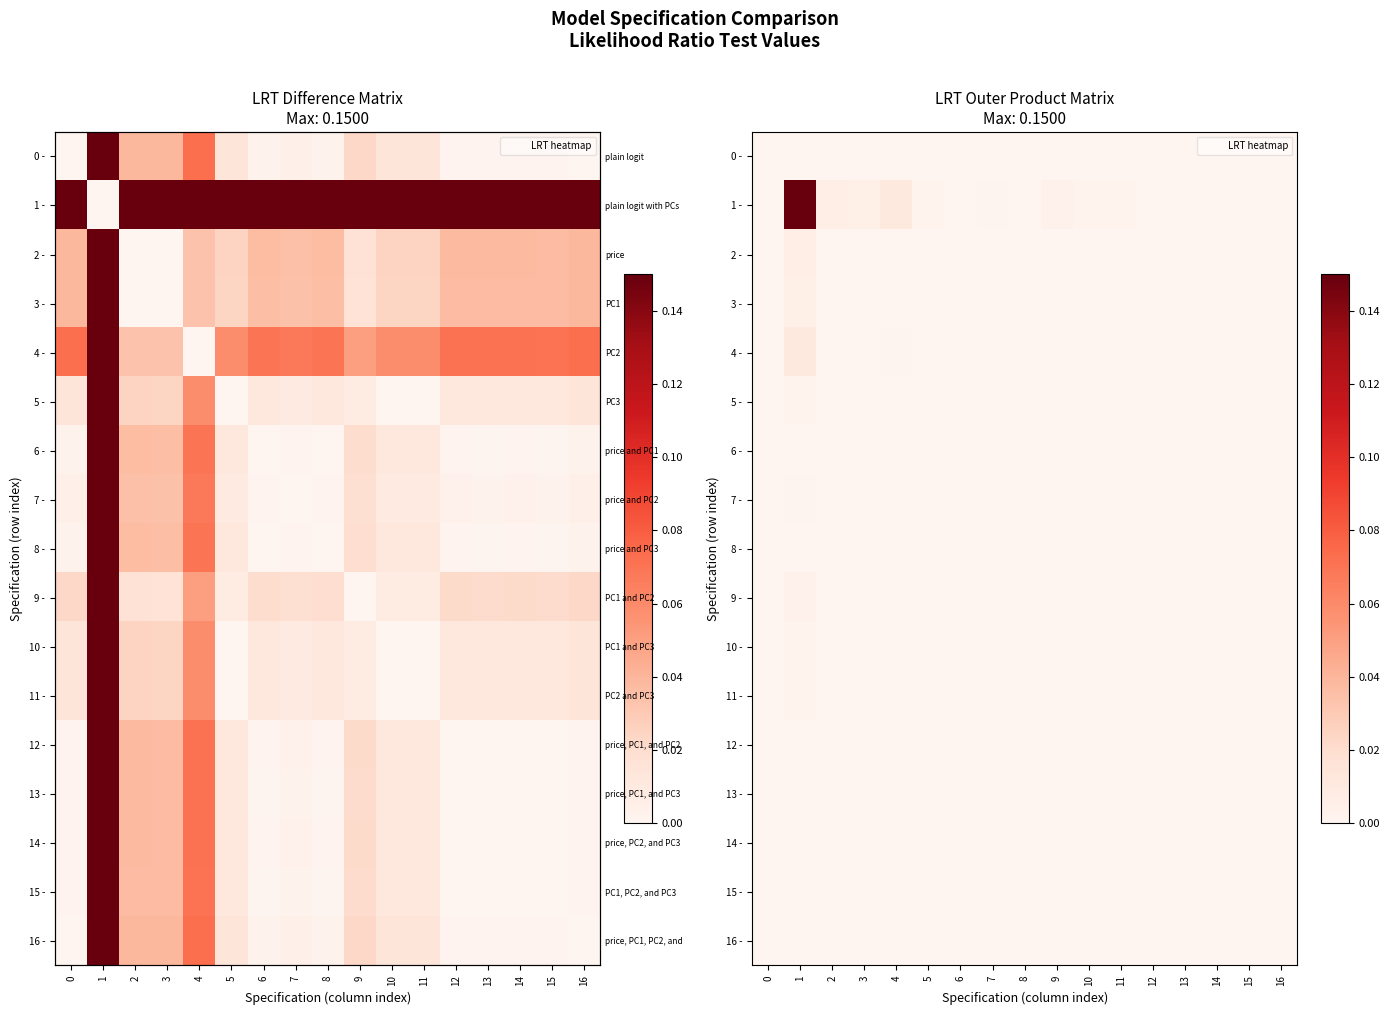

List the series in order of their peak value, lowest first.

0 -, 16 -, 12 -, 14 -, 13 -, 15 -, 6 -, 8 -, 7 -, 5 -, 10 -, 11 -, 9 -, 3 -, 2 -, 4 -, 1 -